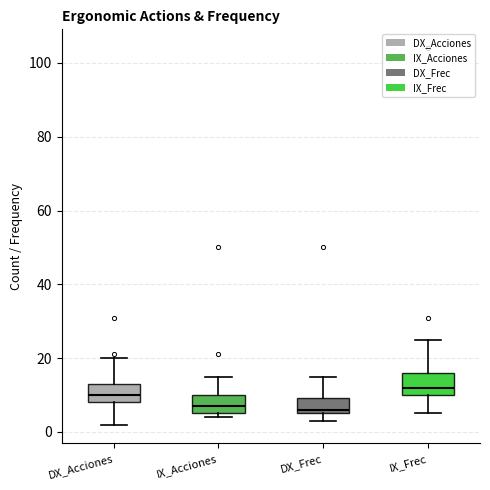

Which box has the highest median line?

IX_Frec